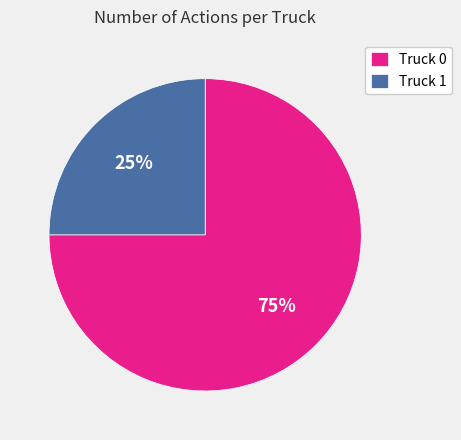

Does any single category account for the majority?

Yes